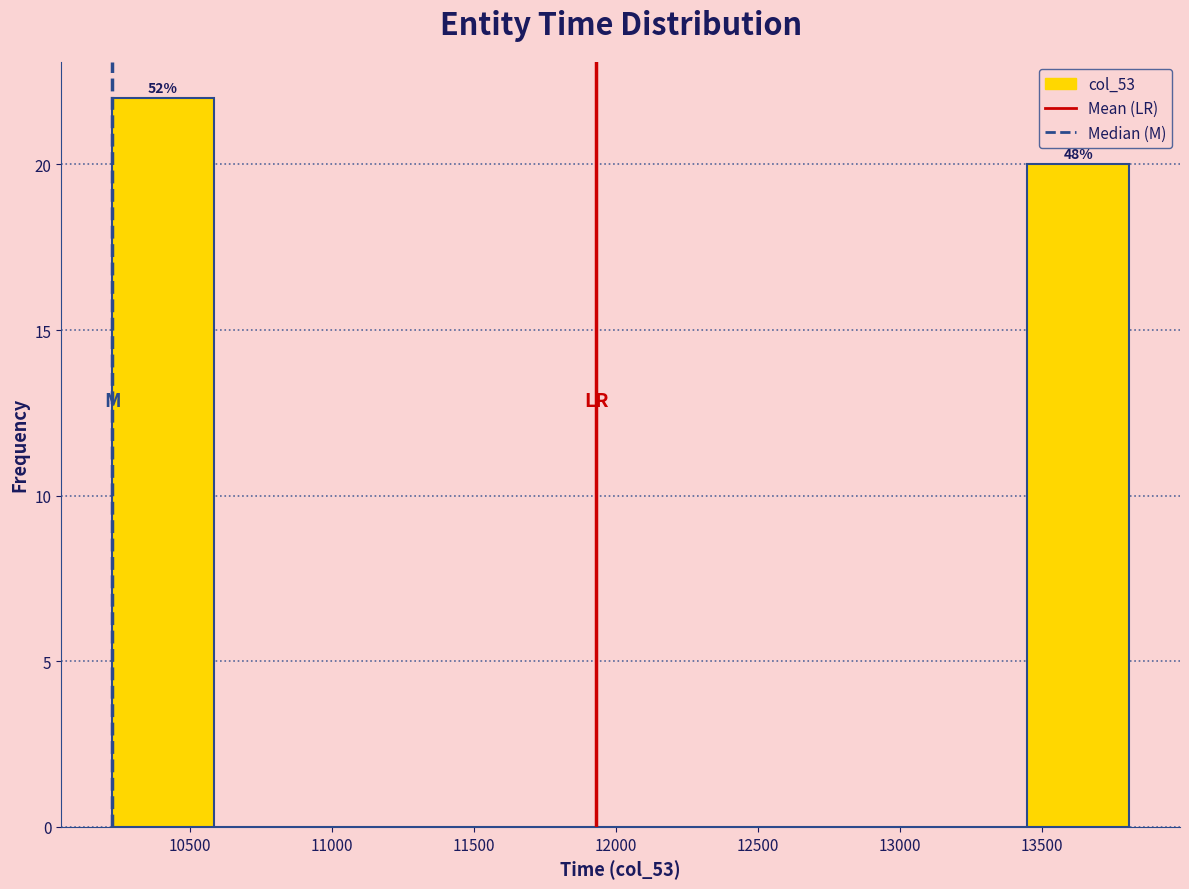

Over which range of the x-axis is the bar tallest?

10250 to 10600